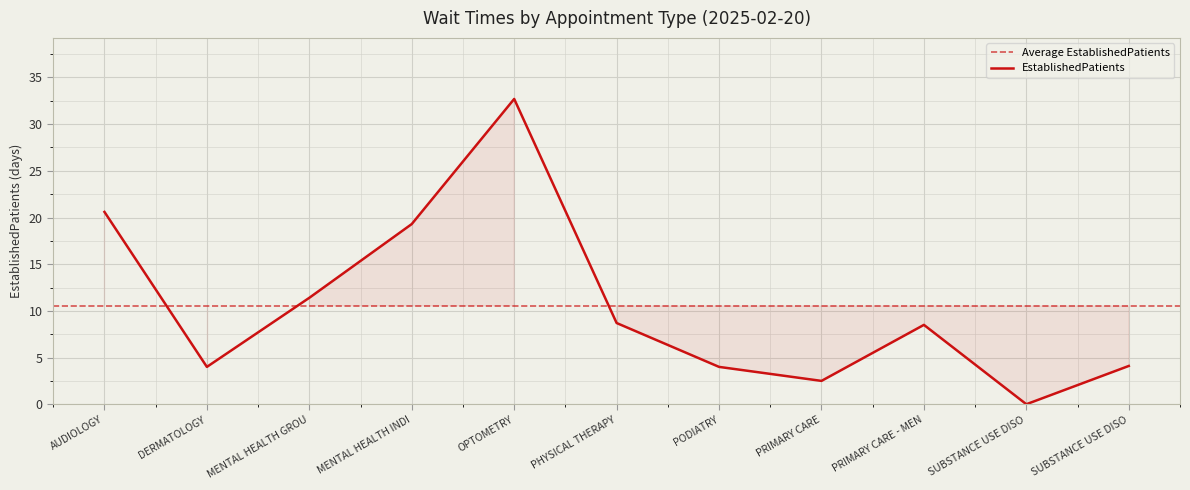

Which label corresponds to the largest value in the chart?

OPTOMETRY